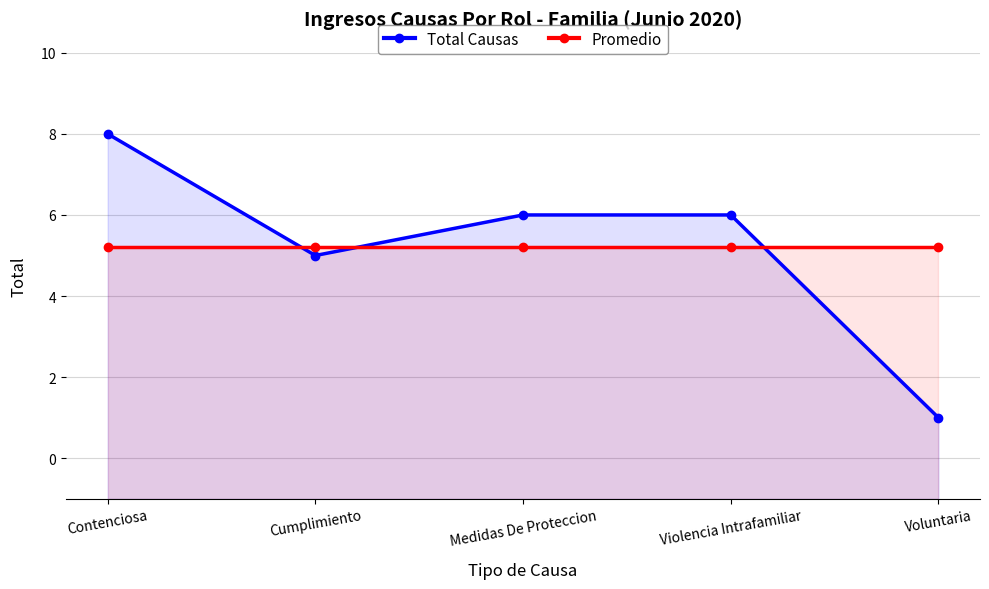

What are all the series names shown in the legend?

Total Causas, Promedio